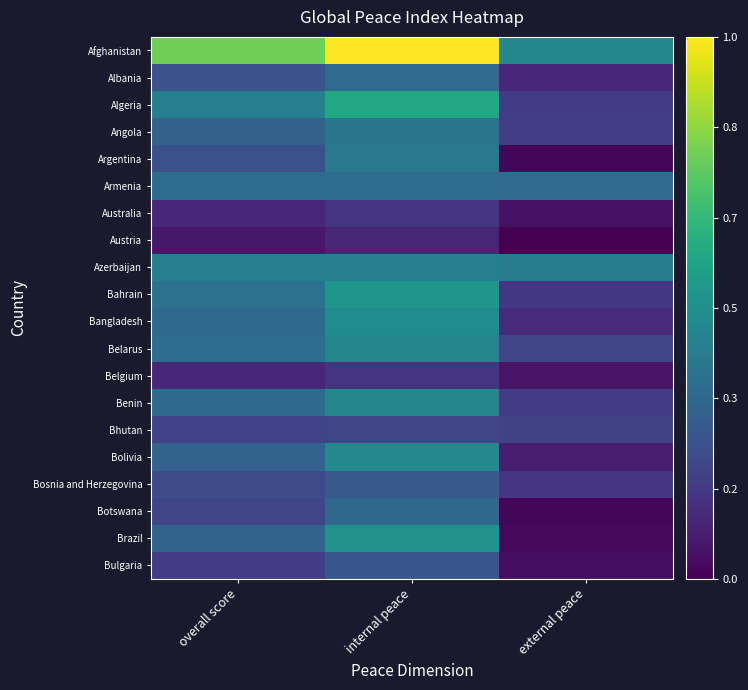

Reading left to right, transcribe all the data shown in this chart.

Afghanistan: overall score=0.8	internal peace=1.0	external peace=0.5
Albania: overall score=0.3	internal peace=0.4	external peace=0.1
Algeria: overall score=0.4	internal peace=0.6	external peace=0.2
Angola: overall score=0.3	internal peace=0.4	external peace=0.2
Argentina: overall score=0.2	internal peace=0.4	external peace=0.0
Armenia: overall score=0.4	internal peace=0.4	external peace=0.3
Australia: overall score=0.1	internal peace=0.2	external peace=0.0
Austria: overall score=0.1	internal peace=0.1	external peace=0.0
Azerbaijan: overall score=0.4	internal peace=0.4	external peace=0.4
Bahrain: overall score=0.4	internal peace=0.5	external peace=0.2
Bangladesh: overall score=0.3	internal peace=0.5	external peace=0.1
Belarus: overall score=0.4	internal peace=0.5	external peace=0.2
Belgium: overall score=0.1	internal peace=0.2	external peace=0.1
Benin: overall score=0.3	internal peace=0.5	external peace=0.2
Bhutan: overall score=0.2	internal peace=0.2	external peace=0.2
Bolivia: overall score=0.3	internal peace=0.5	external peace=0.1
Bosnia and Herzegovina: overall score=0.2	internal peace=0.3	external peace=0.2
Botswana: overall score=0.2	internal peace=0.3	external peace=0.0
Brazil: overall score=0.3	internal peace=0.5	external peace=0.0
Bulgaria: overall score=0.2	internal peace=0.3	external peace=0.0